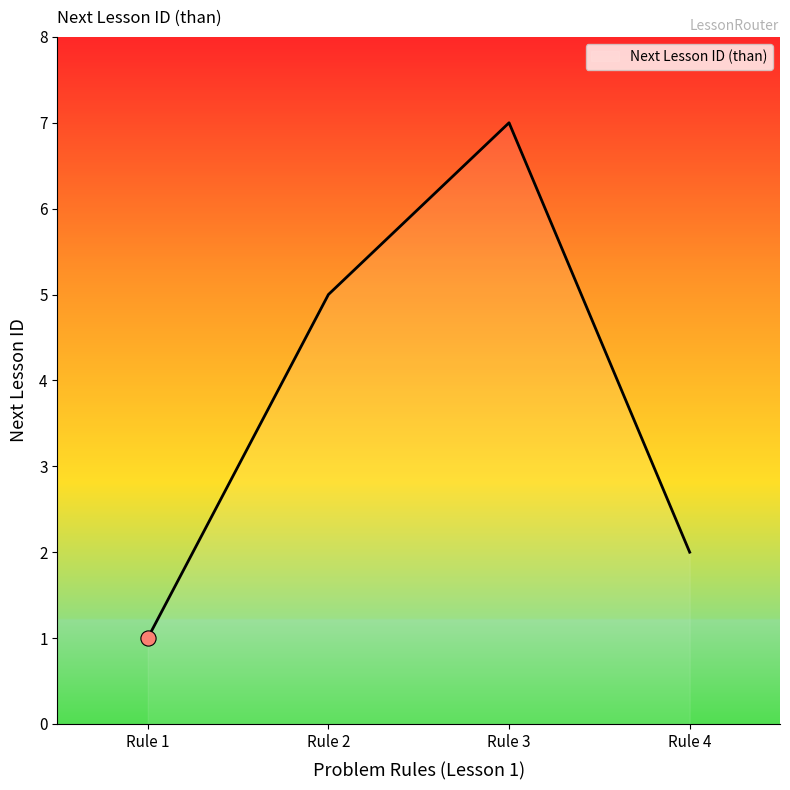

What is the ratio of the value at Rule 4 to the value at Rule 1?

2.0